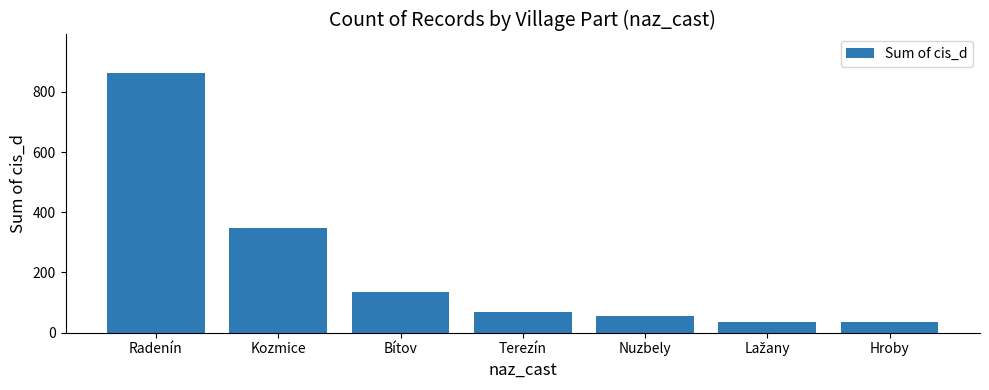

At which label is the value closest to 448?

Kozmice